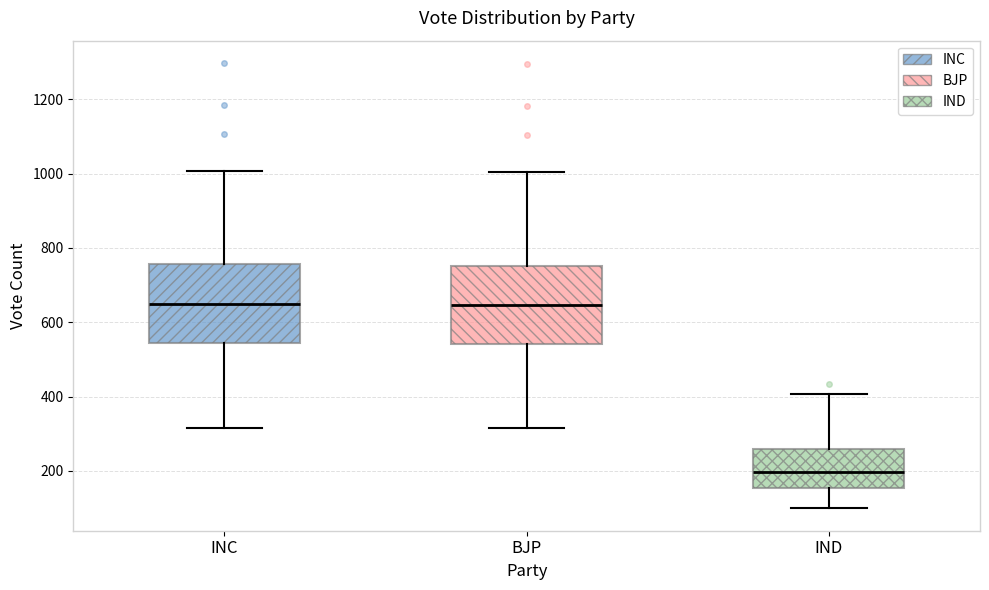

Where does the median line of the box for IND sit on the y-axis? The values are not printed on the chart, so give them approximately, as read against the axis.

200